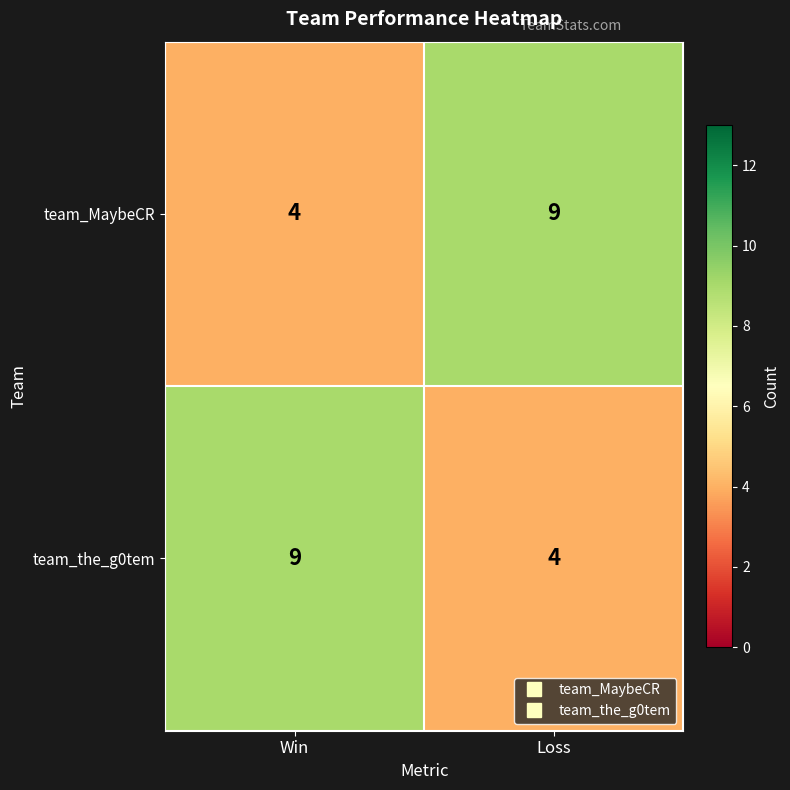

What is the total value across all series at Win?

13